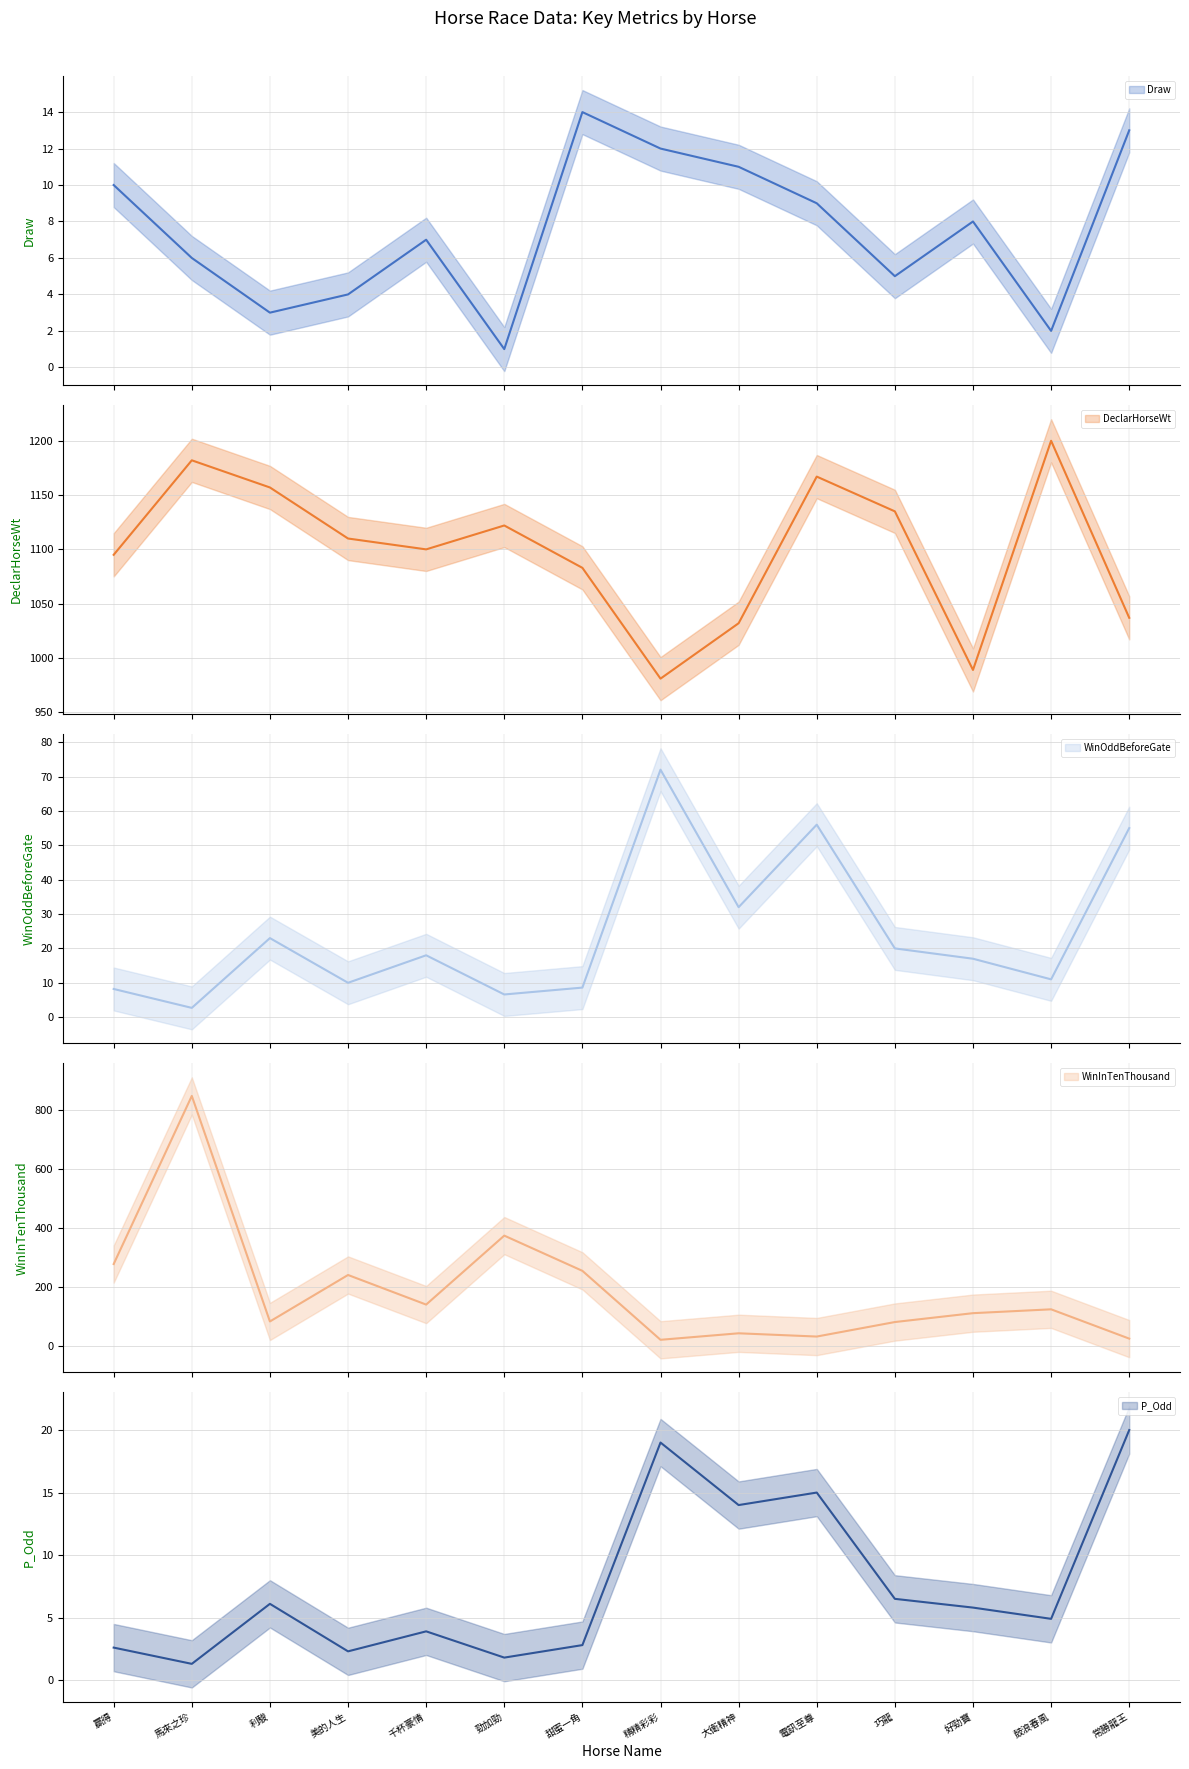

What is the greatest value displayed?

1200.0